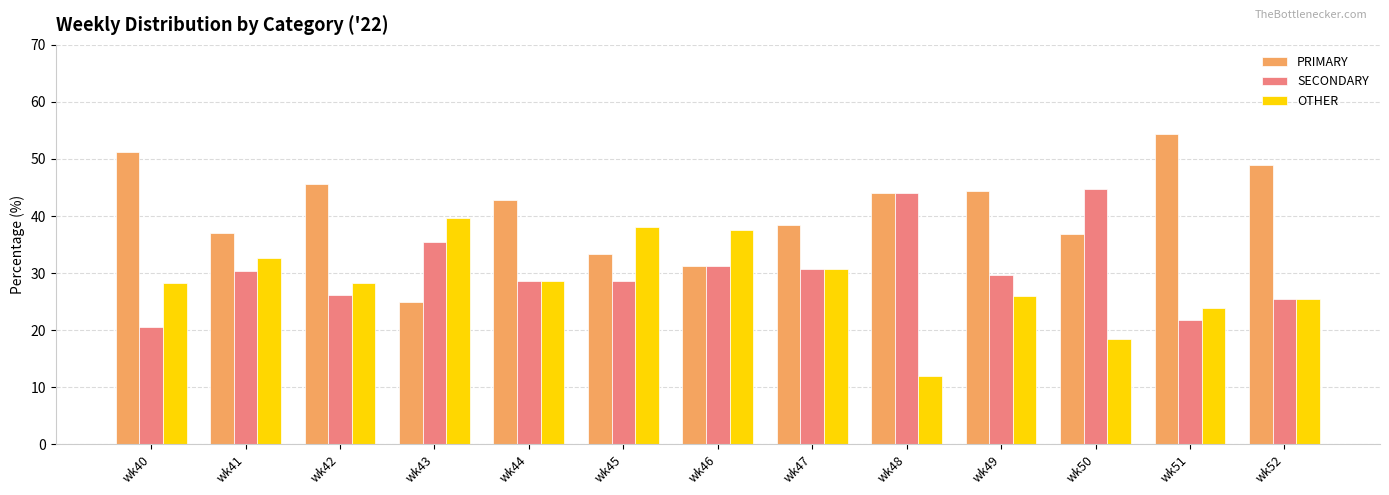

What is the difference between the second highest and minimum values in the PRIMARY series?

26.3